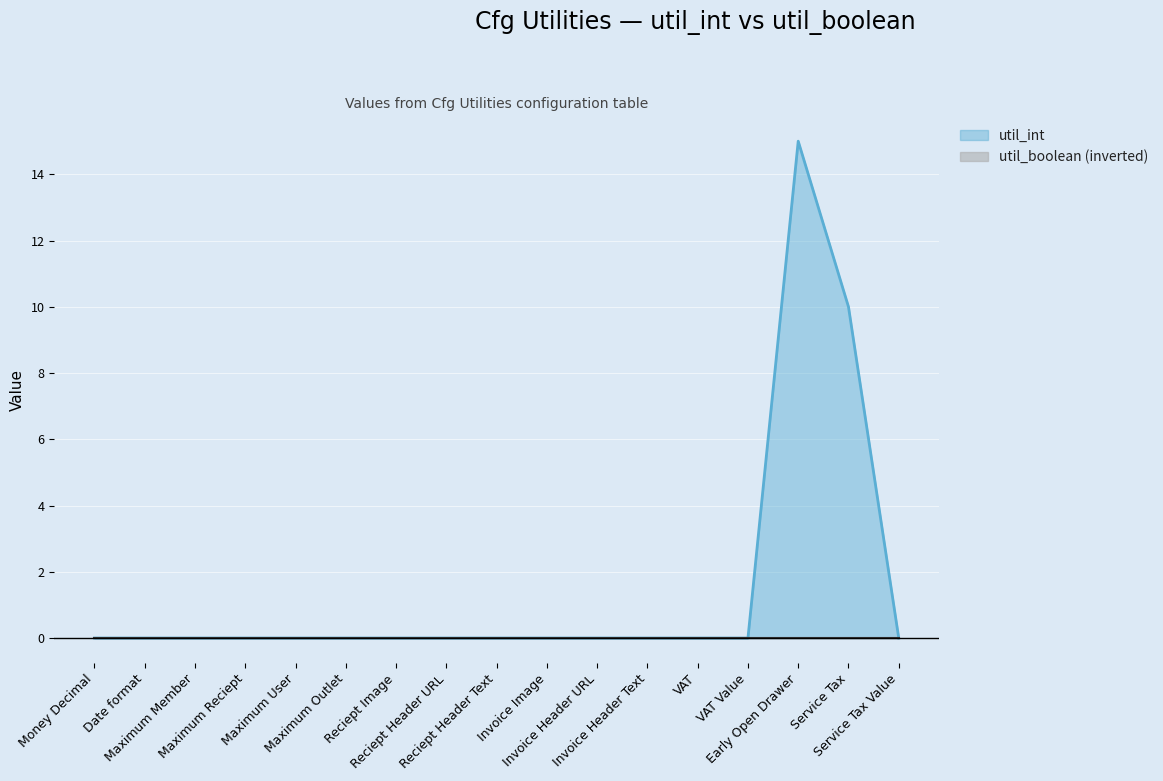

List the labels in order of value, smallest first.

Money Decimal, Date format, Maximum Member, Maximum Reciept, Maximum User, Maximum Outlet, Reciept Image, Reciept Header URL, Reciept Header Text, Invoice Image, Invoice Header URL, Invoice Header Text, VAT, VAT Value, Service Tax Value, Service Tax, Early Open Drawer